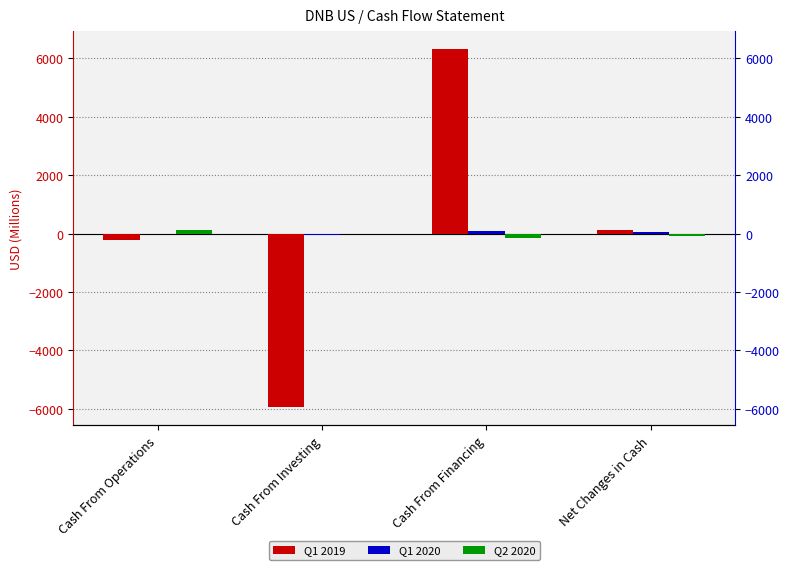

What value does the Q2 2020 series have at Cash From Operations?

113.9